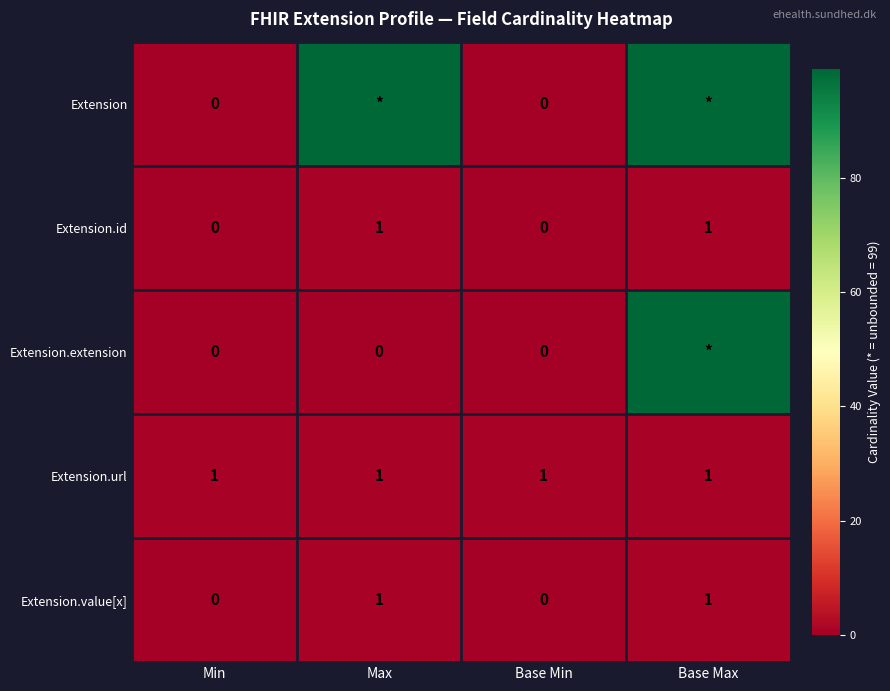

What is the highest value of the Extension.url series?

1